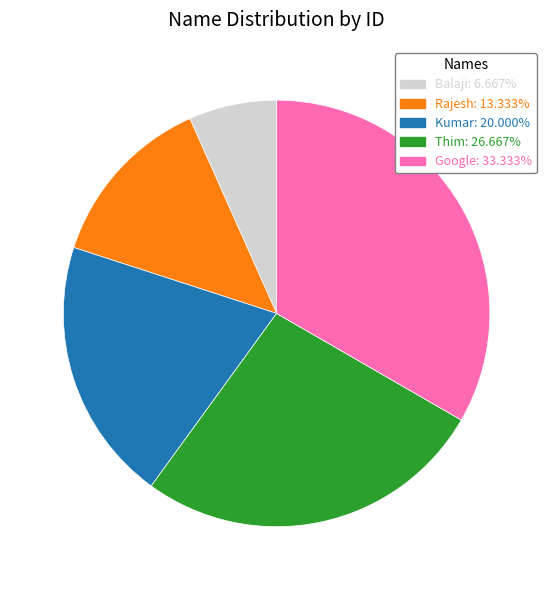

Is it true that Kumar is 26% of the pie?

False